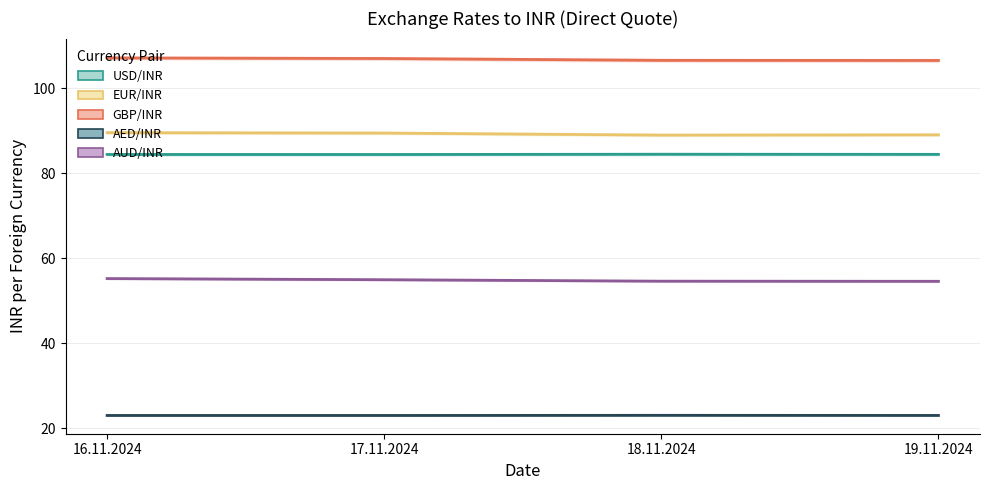

Reading left to right, extract all data points from this chart.

USD/INR: 16.11.2024=84.4	17.11.2024=84.4	18.11.2024=84.5	19.11.2024=84.4
EUR/INR: 16.11.2024=89.5	17.11.2024=89.4	18.11.2024=89.0	19.11.2024=89.0
GBP/INR: 16.11.2024=107.1	17.11.2024=107.0	18.11.2024=106.6	19.11.2024=106.5
AED/INR: 16.11.2024=23.0	17.11.2024=23.0	18.11.2024=23.0	19.11.2024=23.0
AUD/INR: 16.11.2024=55.2	17.11.2024=54.9	18.11.2024=54.6	19.11.2024=54.6